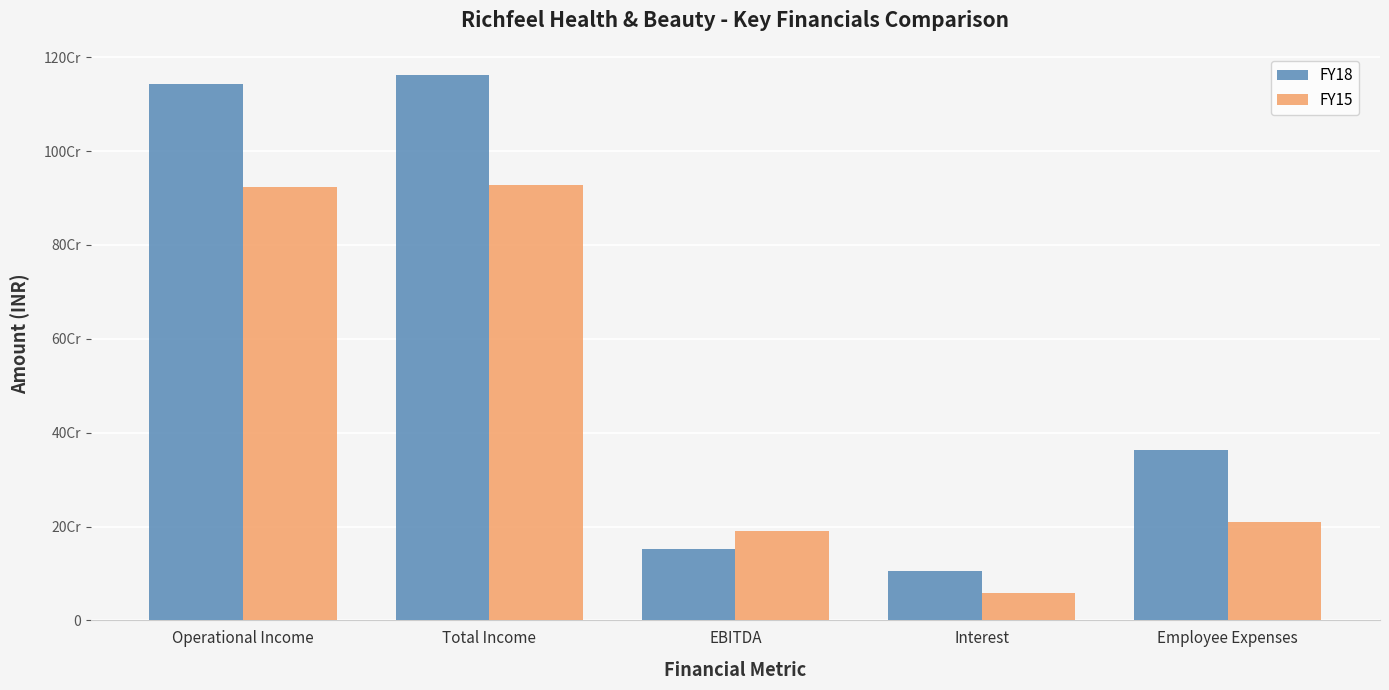

Which series has the largest range (max minus min)?

FY18